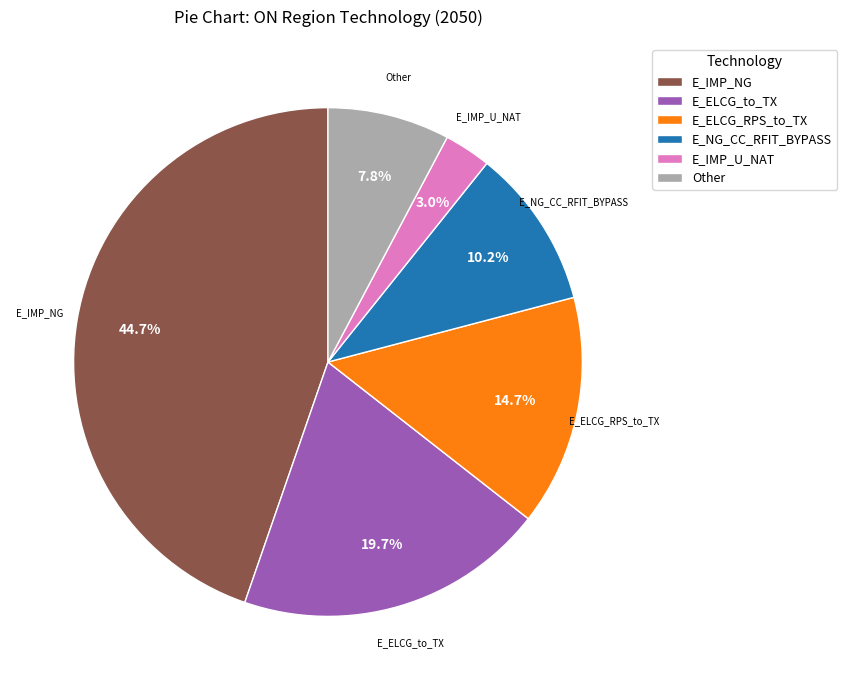

What portion of the pie excludes E_ELCG_RPS_to_TX?

85.3%